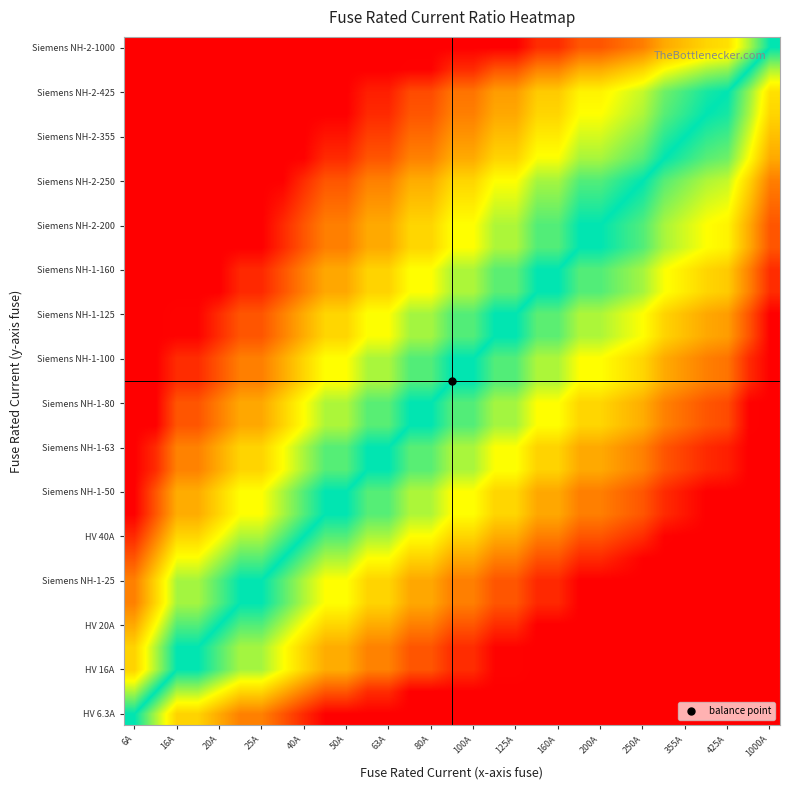

What is the smallest value displayed?

-3.0